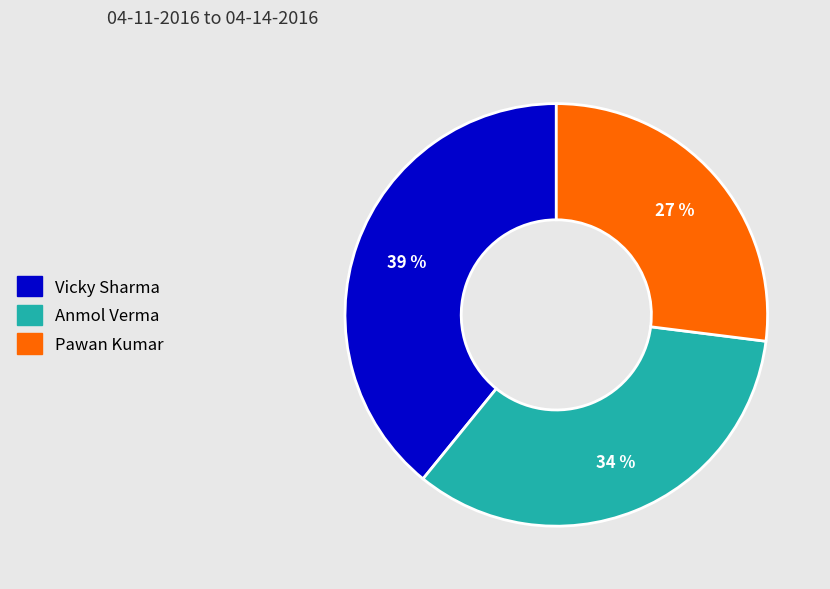

What is the largest slice in the pie chart?

Vicky Sharma